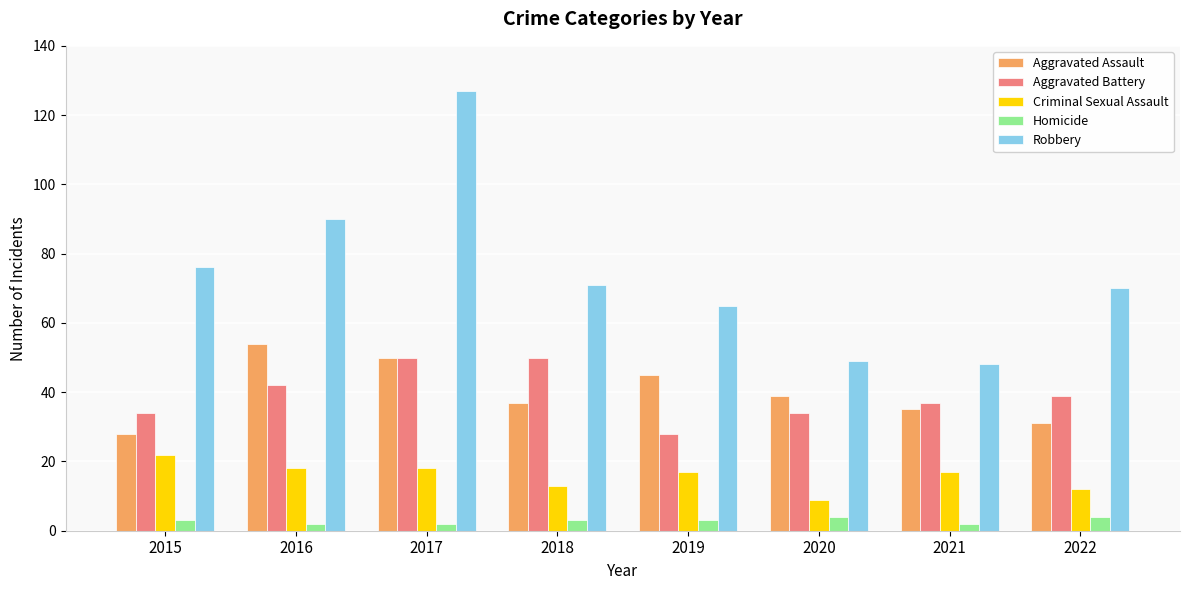

Reading left to right, extract all data points from this chart.

Aggravated Assault: 2015=28	2016=54	2017=50	2018=37	2019=45	2020=39	2021=35	2022=31
Aggravated Battery: 2015=34	2016=42	2017=50	2018=50	2019=28	2020=34	2021=37	2022=39
Criminal Sexual Assault: 2015=22	2016=18	2017=18	2018=13	2019=17	2020=9	2021=17	2022=12
Homicide: 2015=3	2016=2	2017=2	2018=3	2019=3	2020=4	2021=2	2022=4
Robbery: 2015=76	2016=90	2017=127	2018=71	2019=65	2020=49	2021=48	2022=70